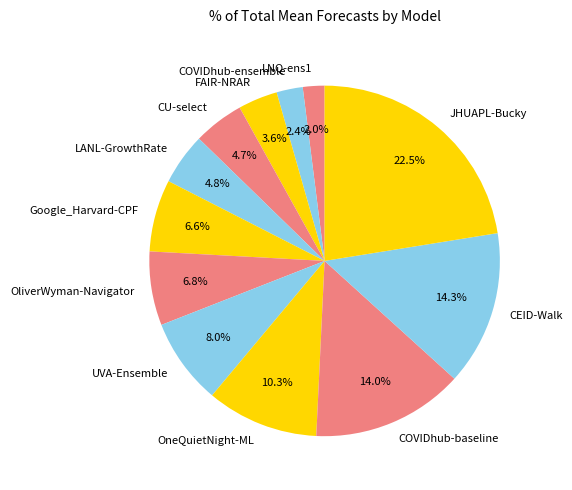

Which slice is the largest?

JHUAPL-Bucky